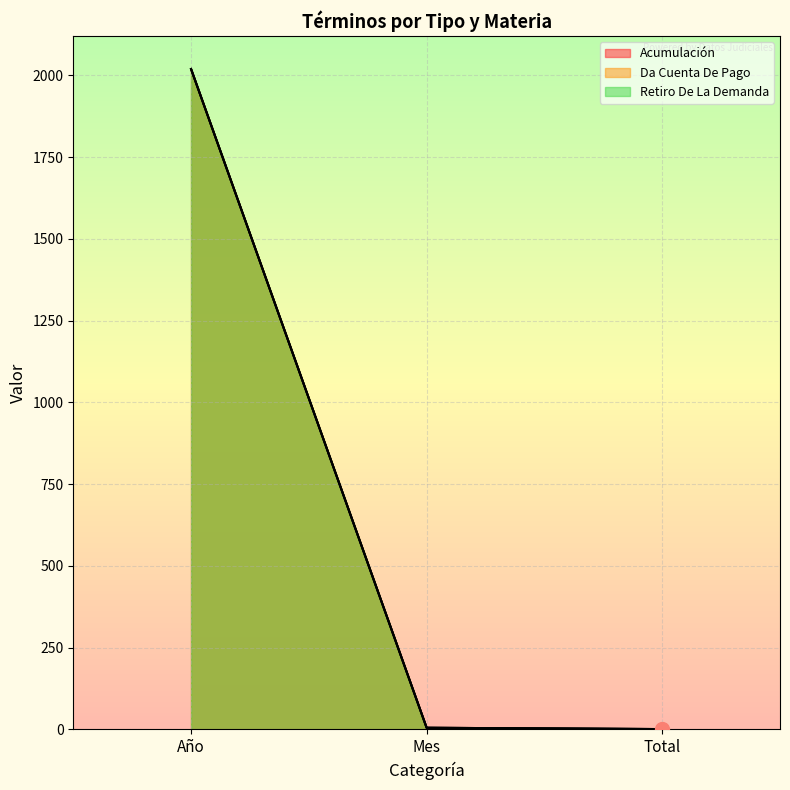

List the series in order of their peak value, lowest first.

Acumulación, Da Cuenta De Pago, Retiro De La Demanda